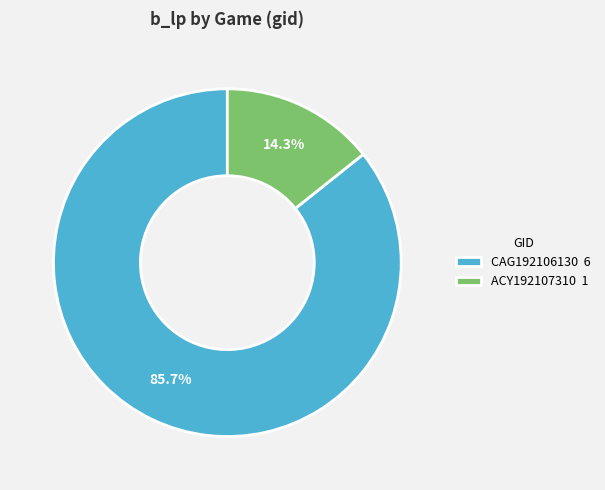

What is the largest slice in the pie chart?

CAG192106130